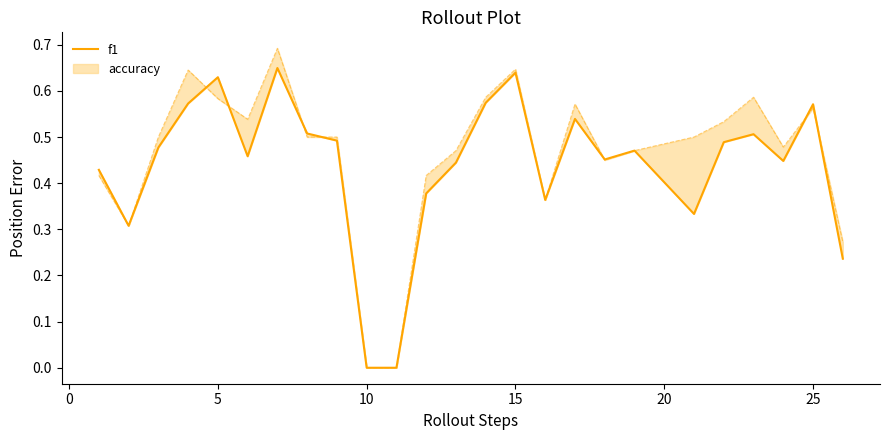

Is it true that the value at 15 is 0.6?

True